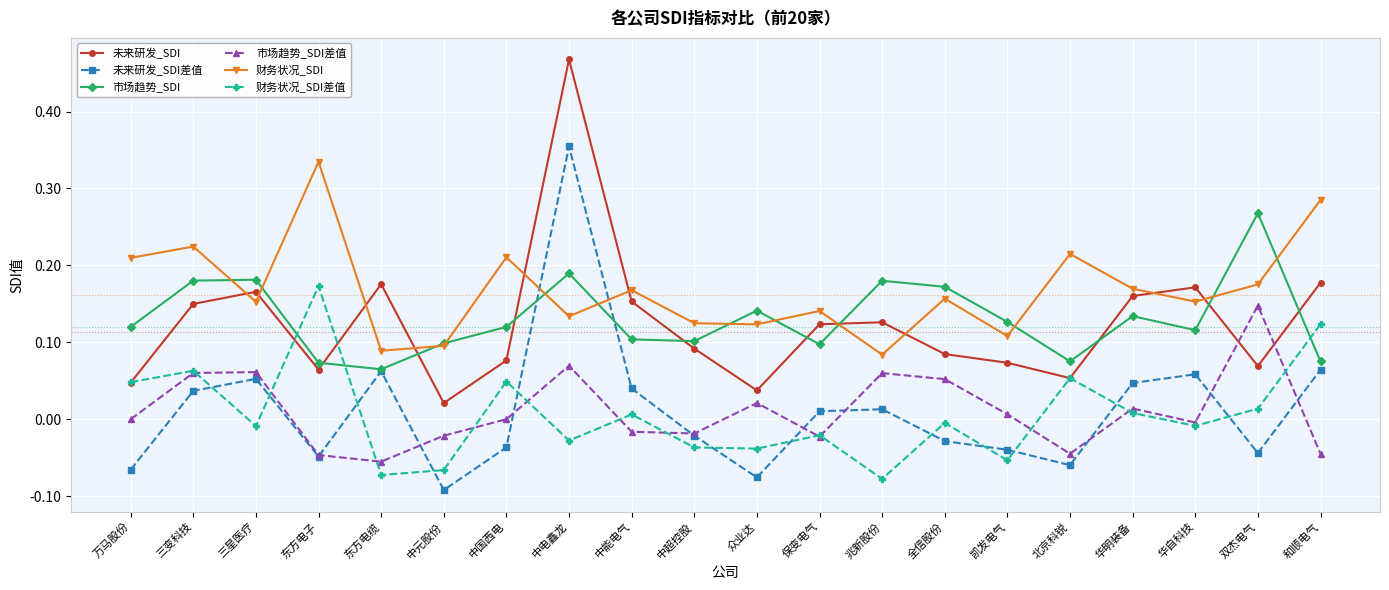

What are all the series names shown in the legend?

未来研发_SDI, 未来研发_SDI差值, 市场趋势_SDI, 市场趋势_SDI差值, 财务状况_SDI, 财务状况_SDI差值